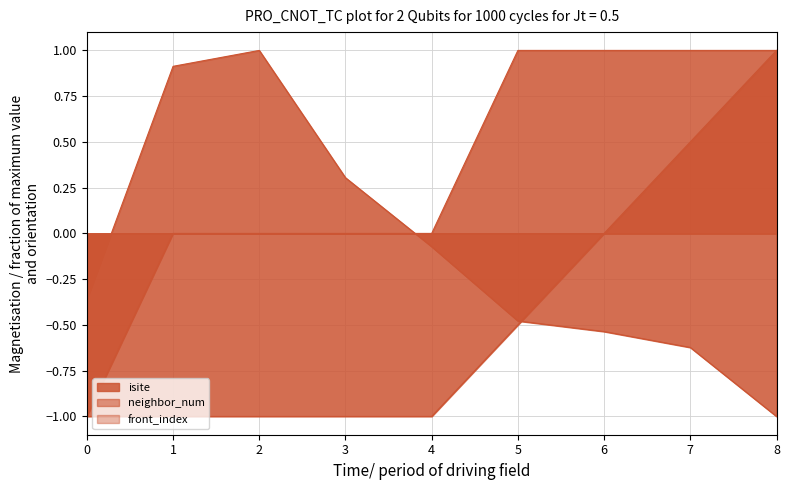

How many values in neighbor_num are below zero?

1